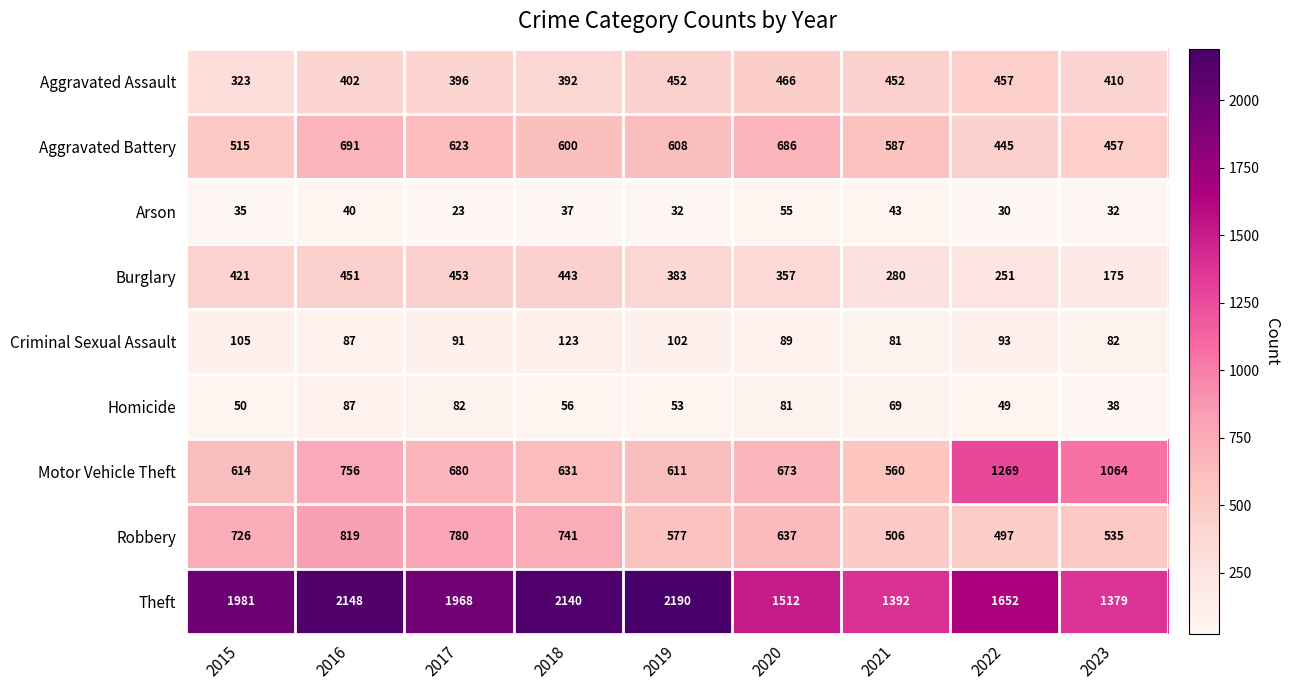

At how many categories does at least one series exceed 1123?

9